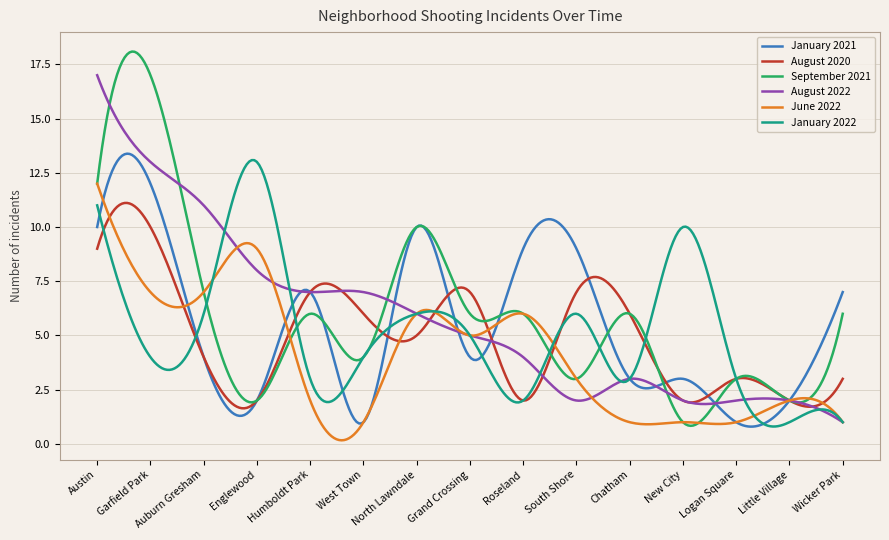

What is the minimum value for September 2021?

0.8